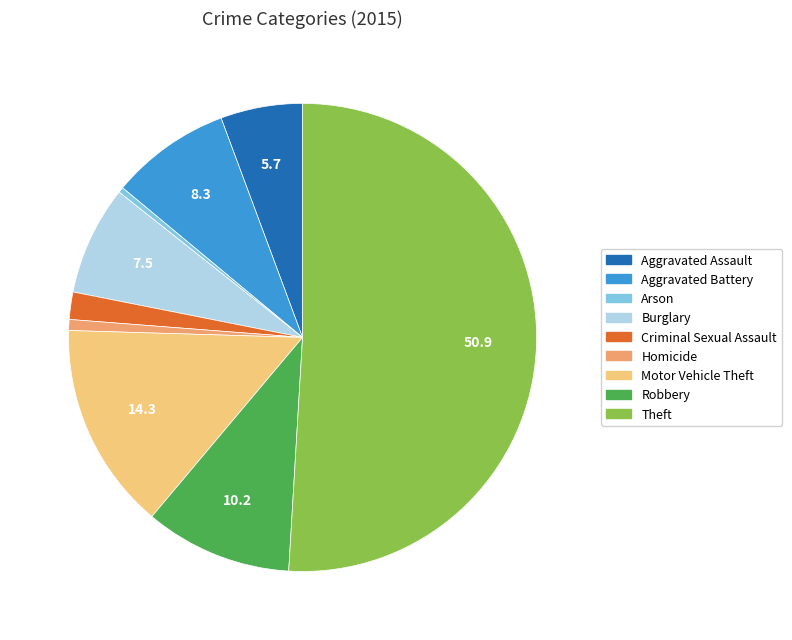

Do Homicide and Motor Vehicle Theft together represent more than half of the pie?

No